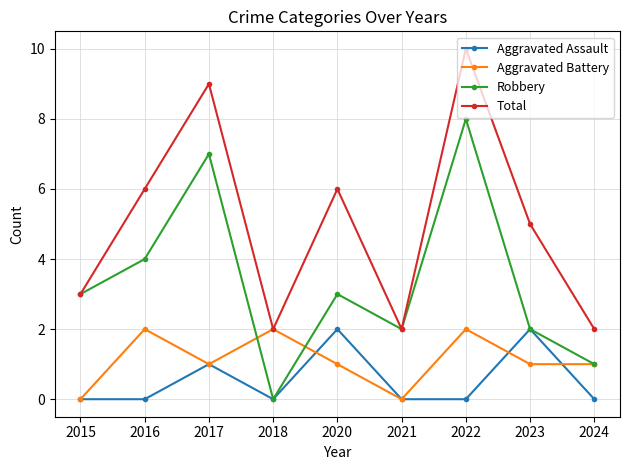

Count the number of data series in this chart.

4